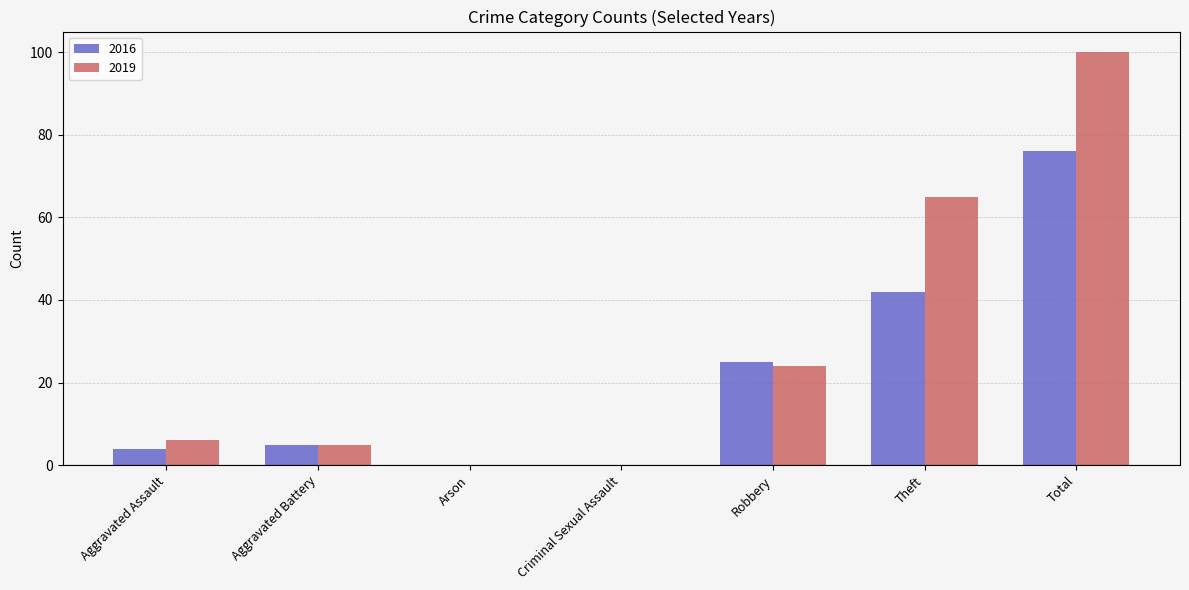

What is the sum of the 2019 values at Theft and Arson?

65